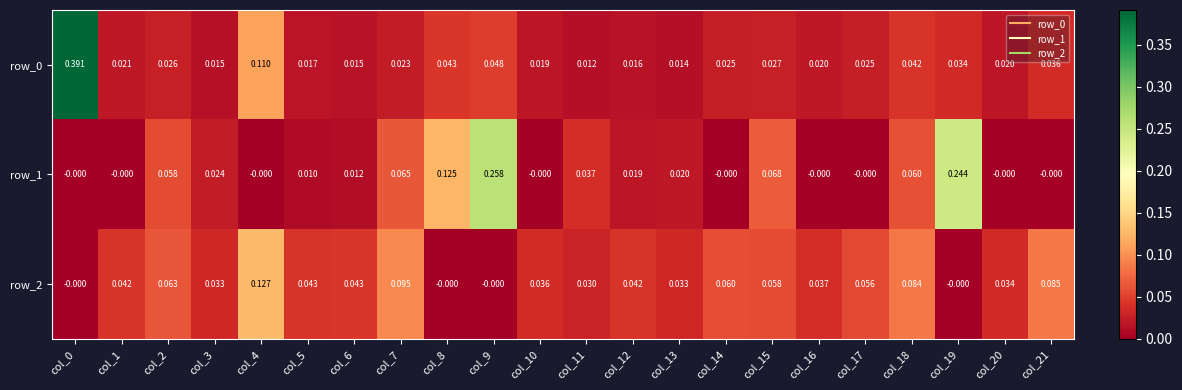

At how many categories does at least one series exceed 0?

22